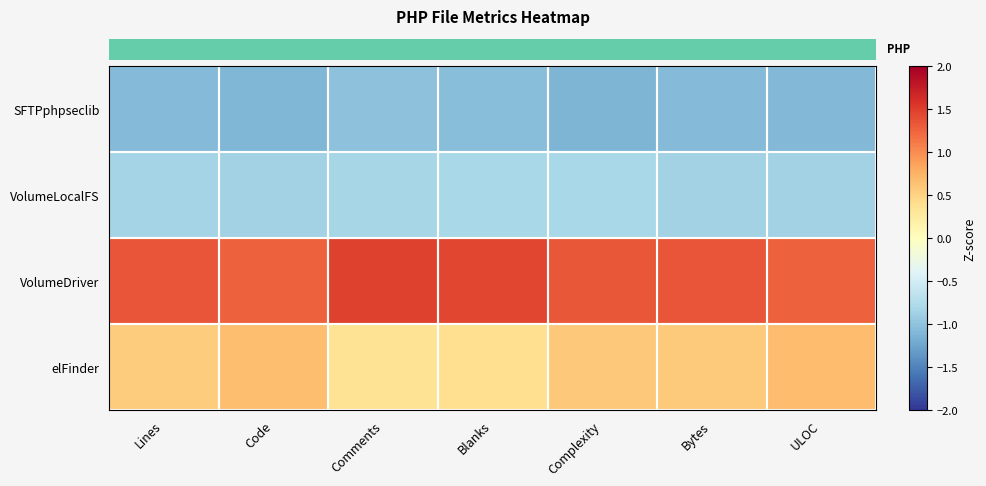

What is the spread (max minus min) of values at Complexity?

2.4